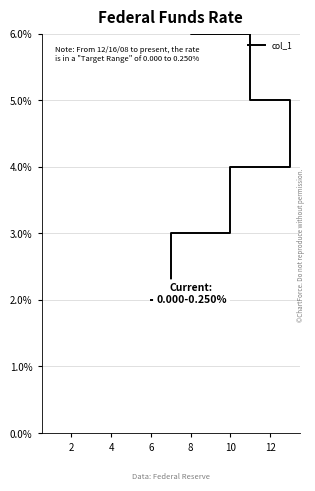

What is the average value?

8